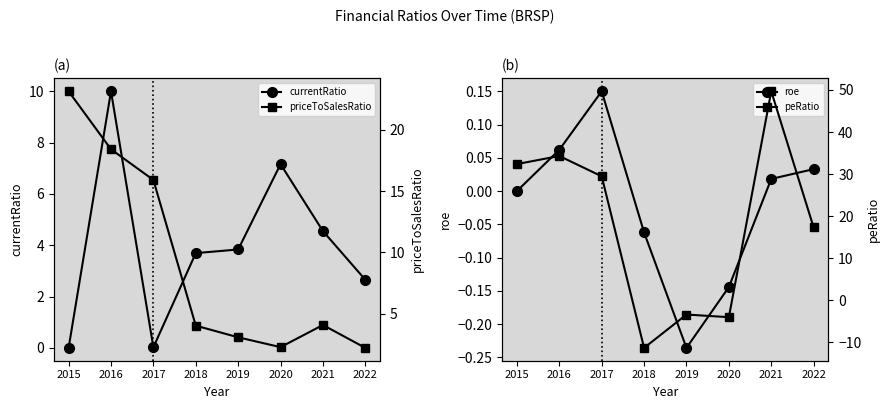

What is the difference between the maximum and second lowest values in the currentRatio series?

10.0